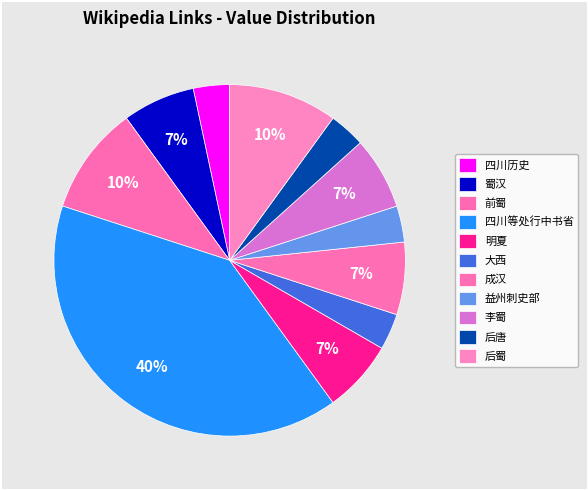

Count the number of slices in the pie.

11